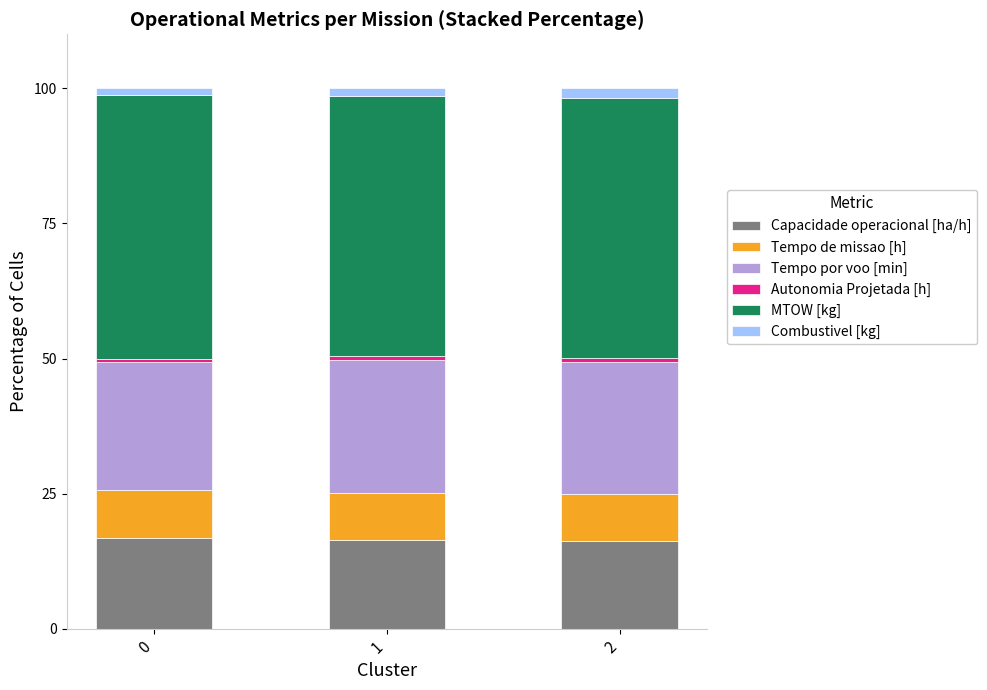

What is the minimum value for Capacidade operacional [ha/h]?

16.2